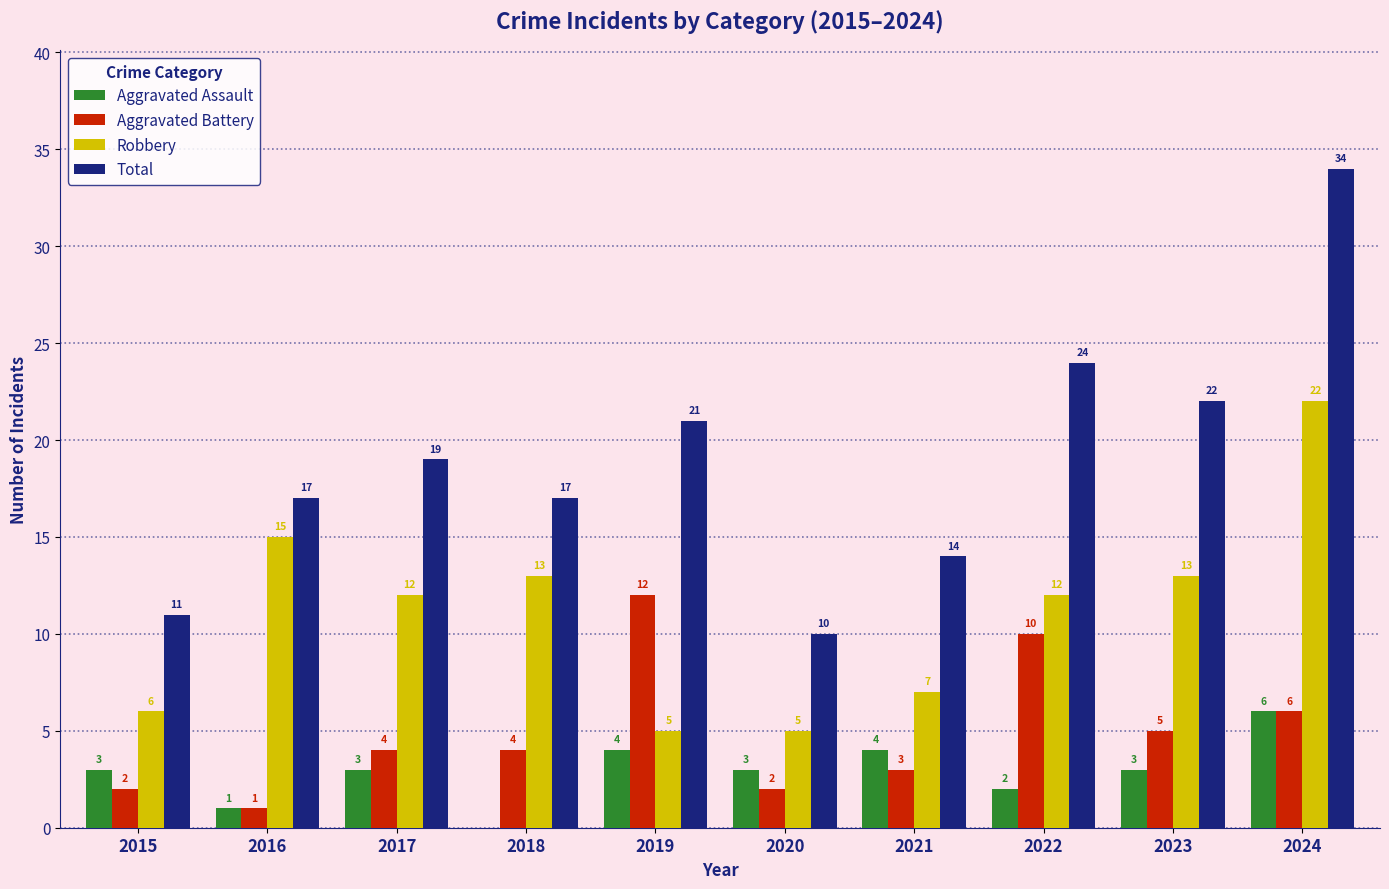

The Aggravated Assault series shows 6 at 2024. True or false?

True